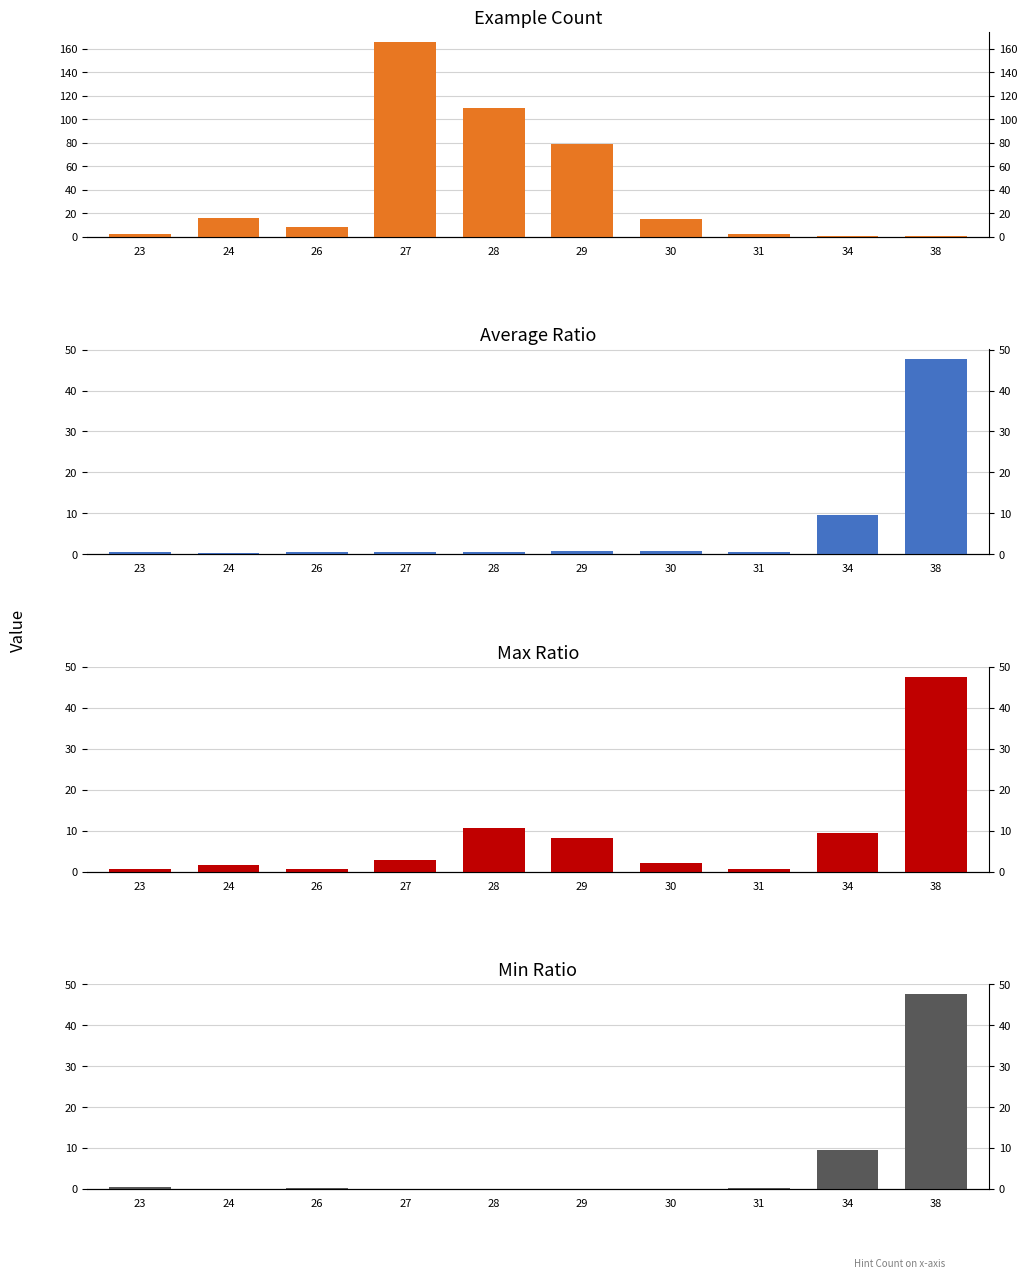

What is the sum of the Average Ratio values at 34 and 29?

10.3